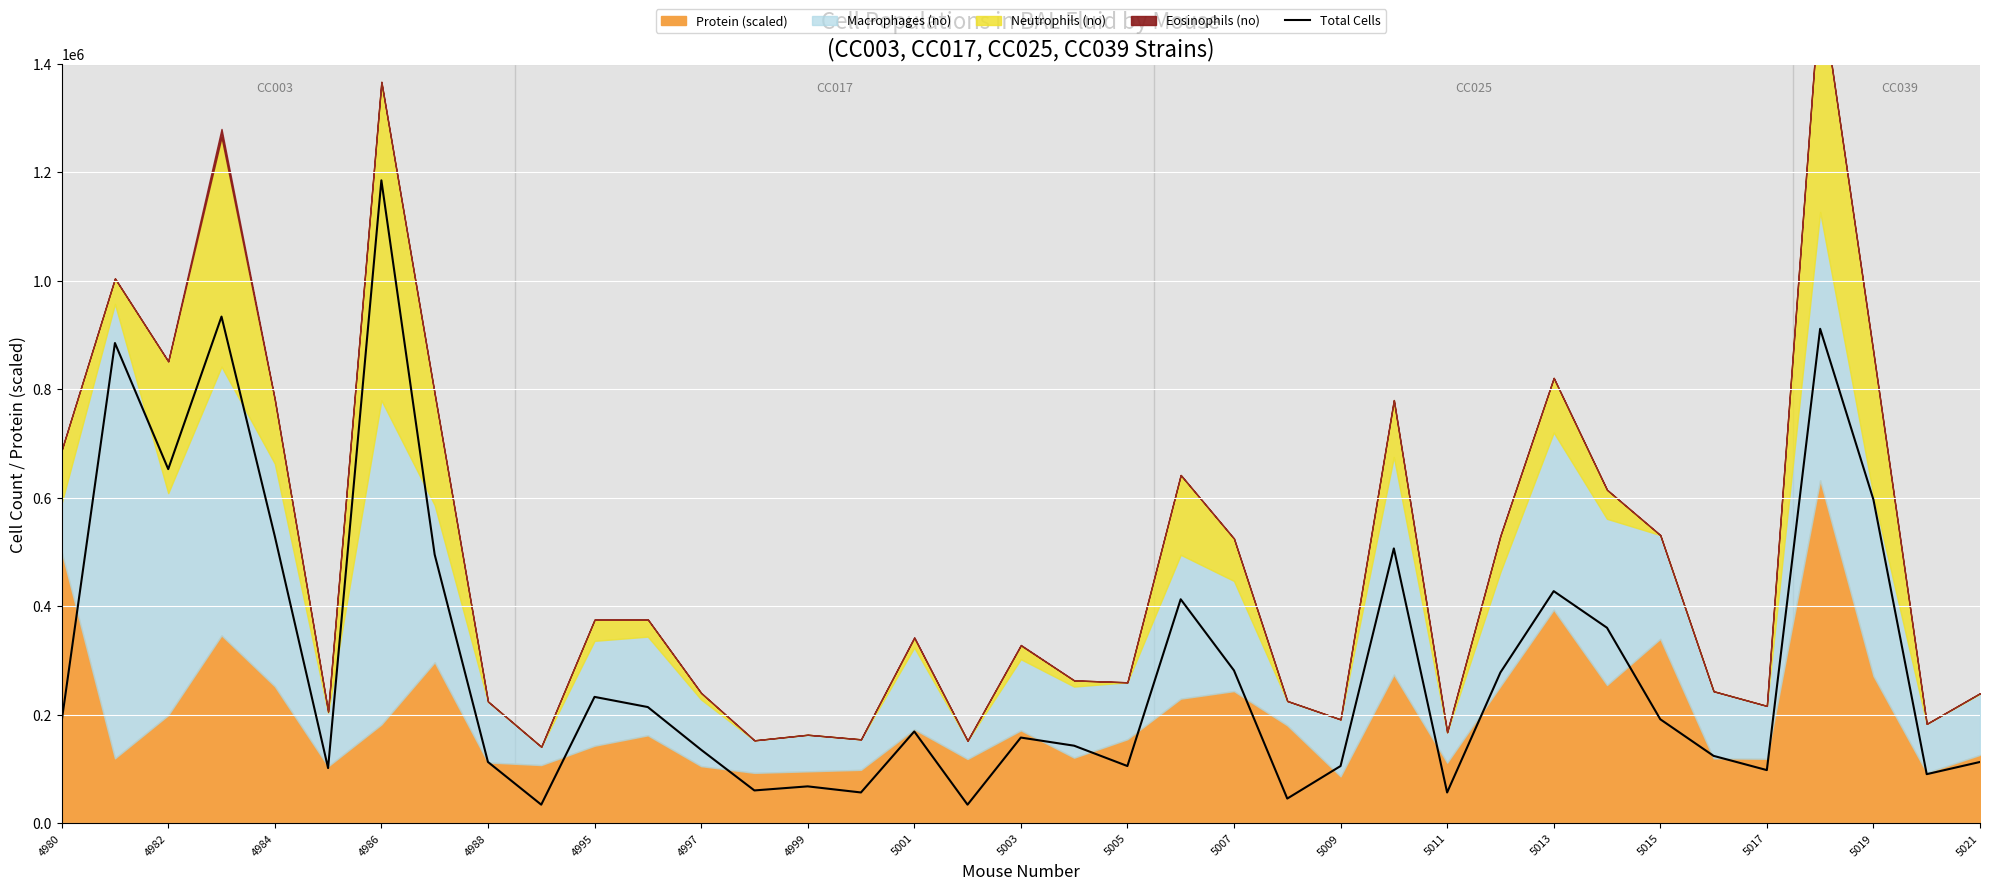

What is the minimum value for Total Cells?

33750